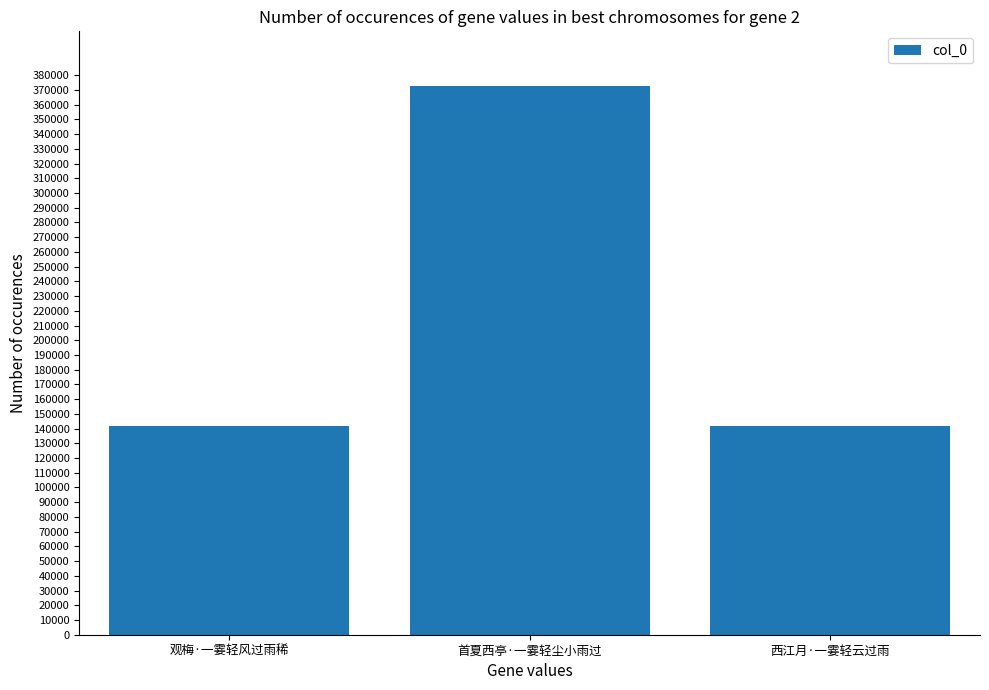

At which label is the value closest to 257132?

观梅·一霎轻风过雨稀